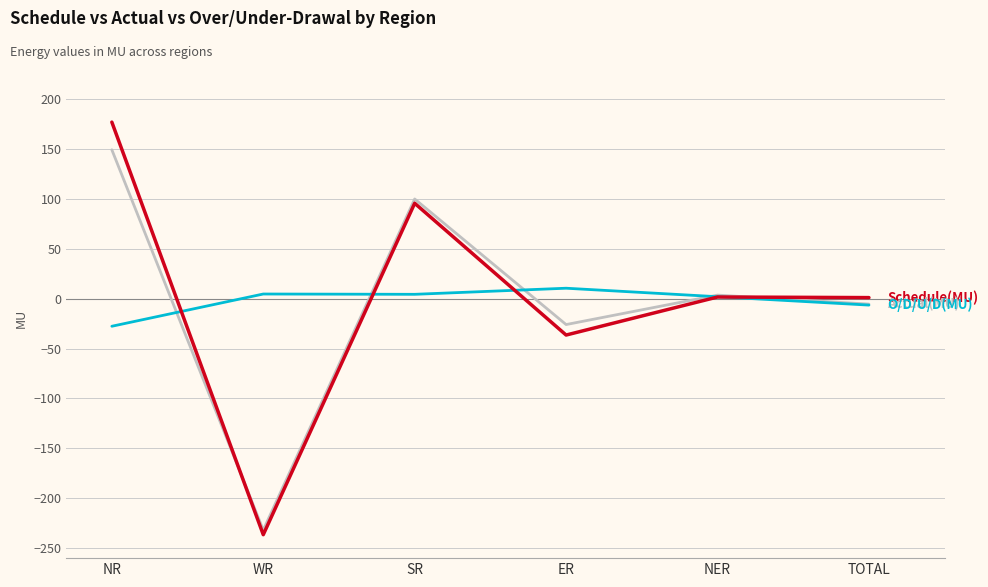

Which label corresponds to the largest value in the chart?

NR